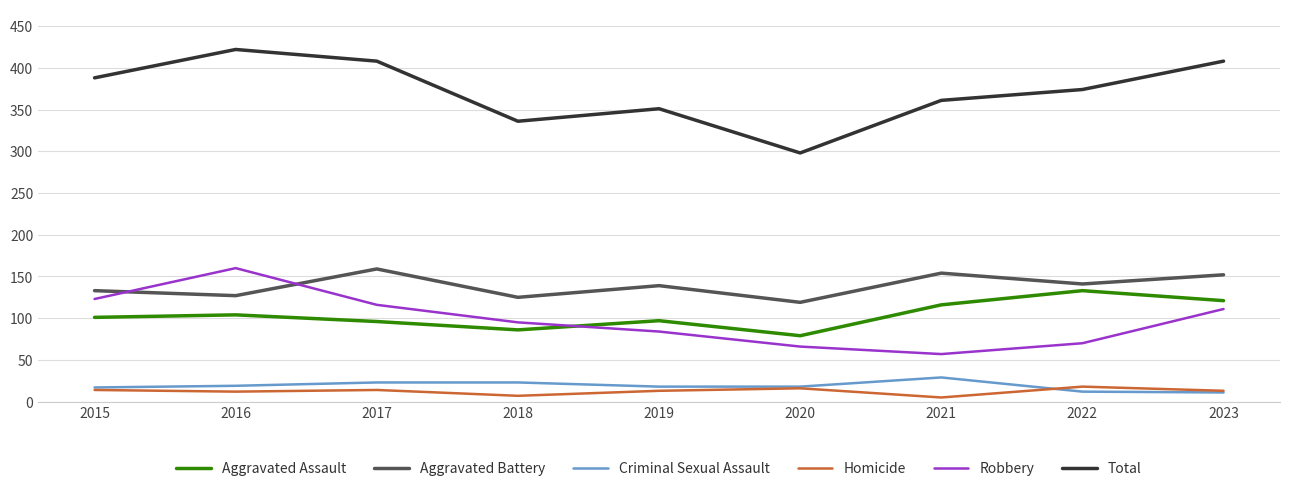

What value does the Criminal Sexual Assault series have at 2016, to the nearest 5?

20